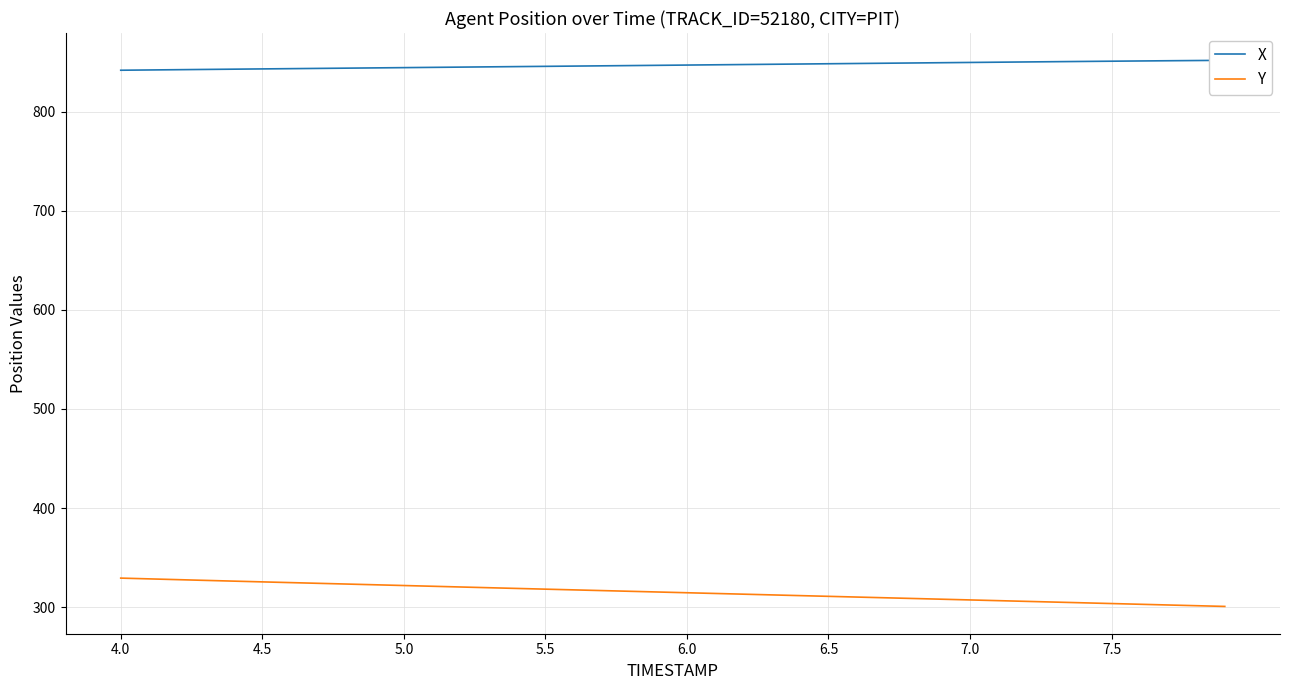

What is the smallest value displayed?

300.7